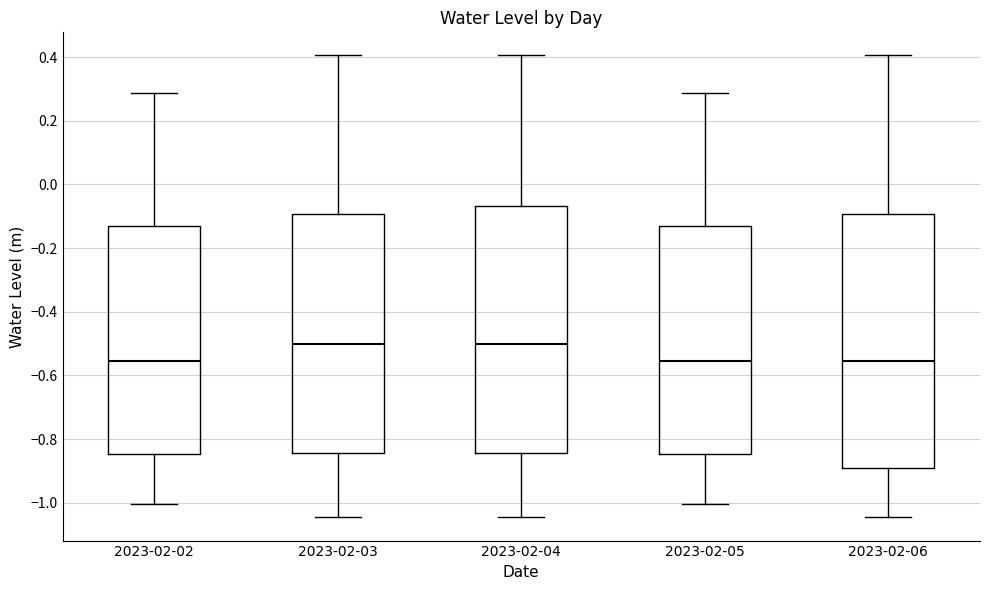

Where is the upper edge of the box for 2023-02-04 on the y-axis? The values are not printed on the chart, so give them approximately, as read against the axis.

-0.06